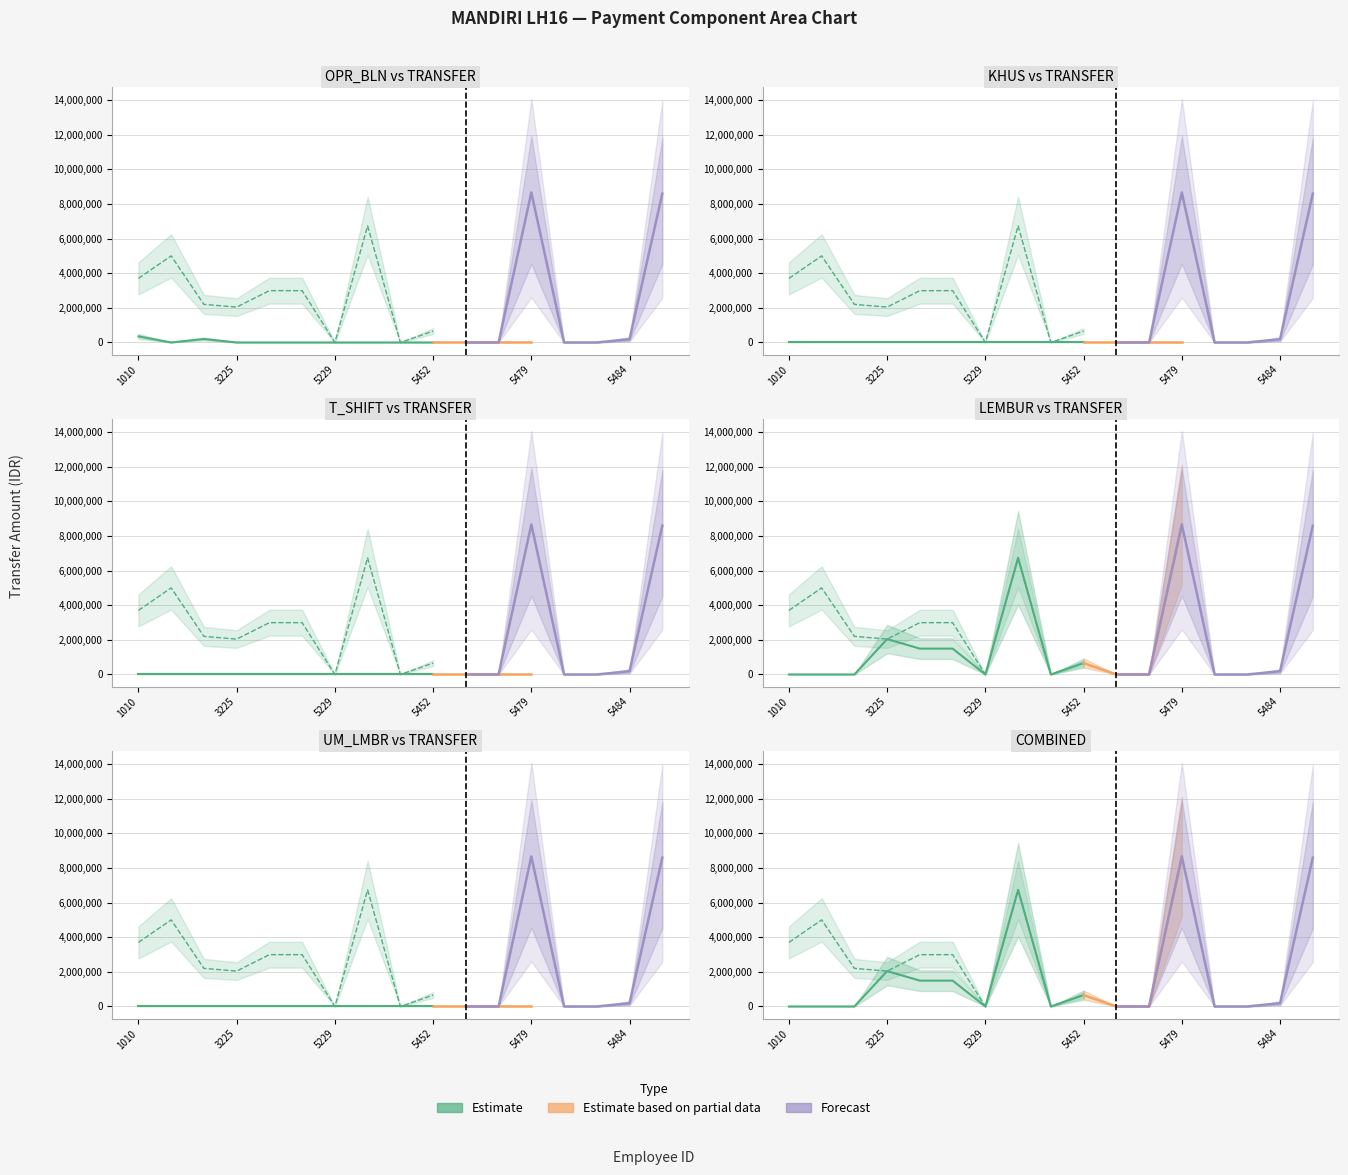

Where is the first local maximum for TRANSFER?

1205